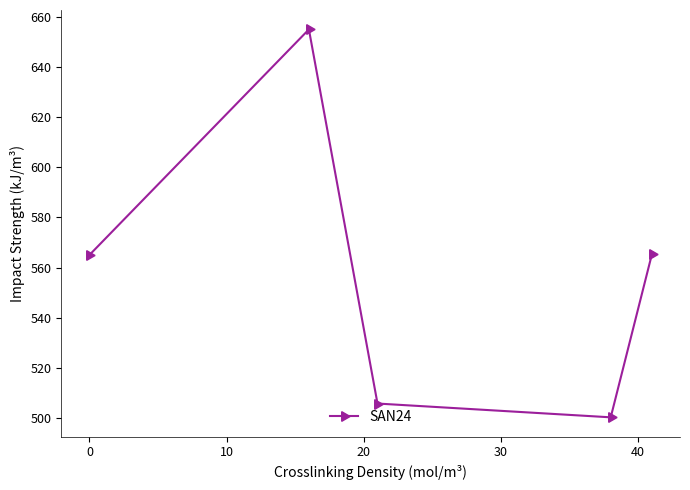

What is the maximum value shown in the chart?

655.0